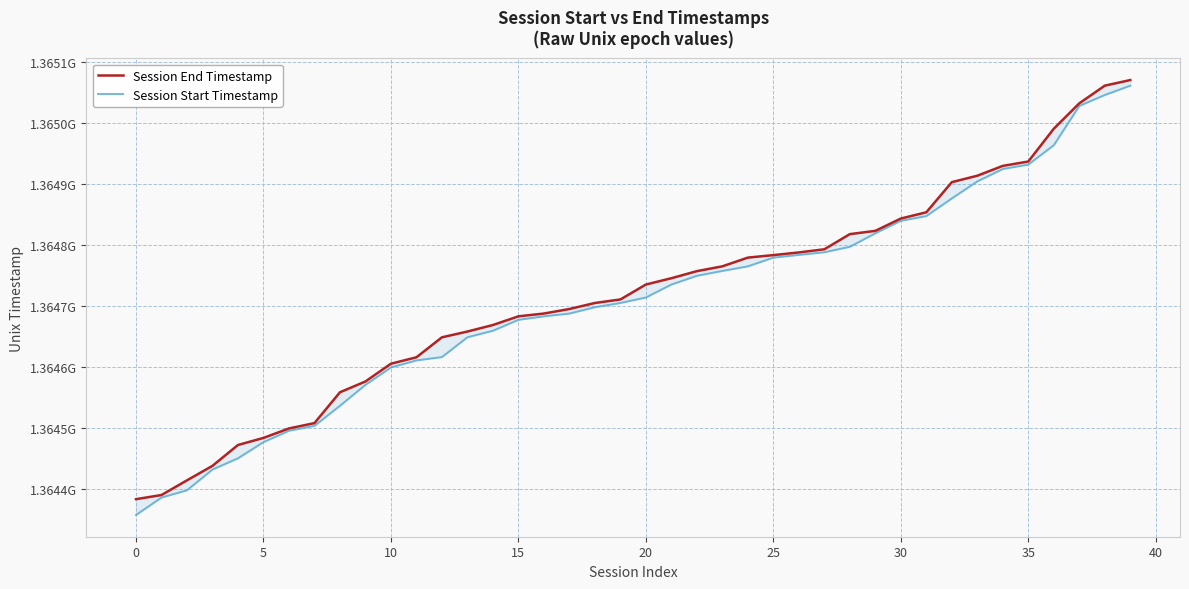

Is this an area chart (filled region under the line)?

No